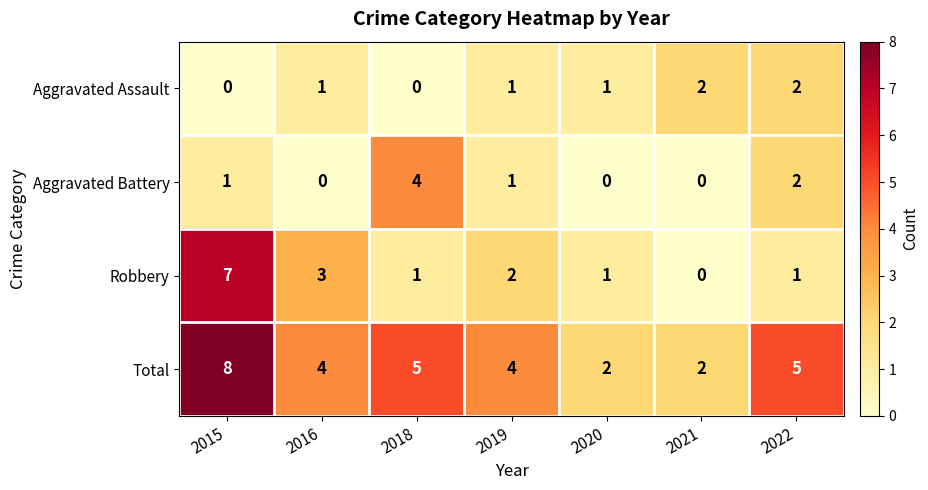

Between 2018 and 2020, which series saw the biggest shift?

Aggravated Battery